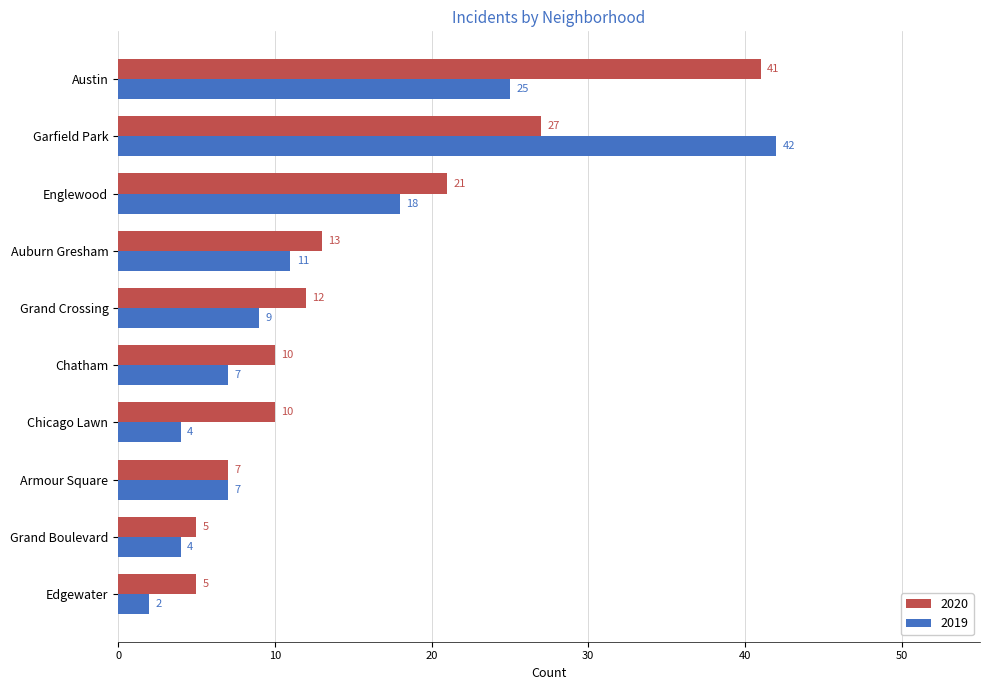

Which category has the highest value in the 2020 series?

Austin